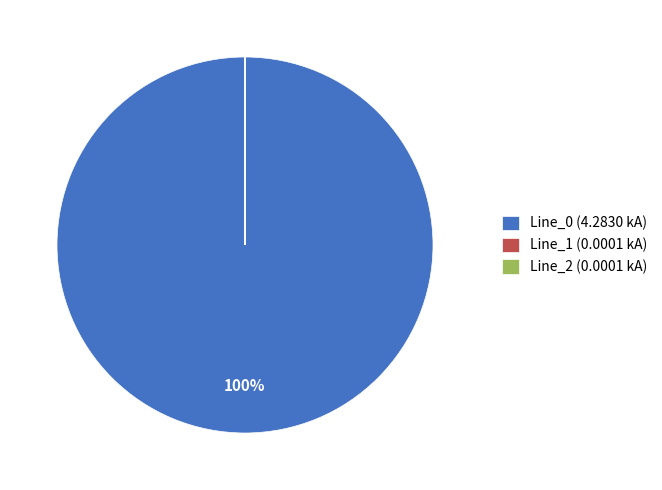

True or false: Line_0 (4.2830 kA) accounts for 100% of the total.

True